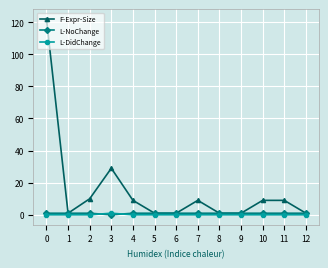

Which series has the largest range (max minus min)?

F-Expr-Size